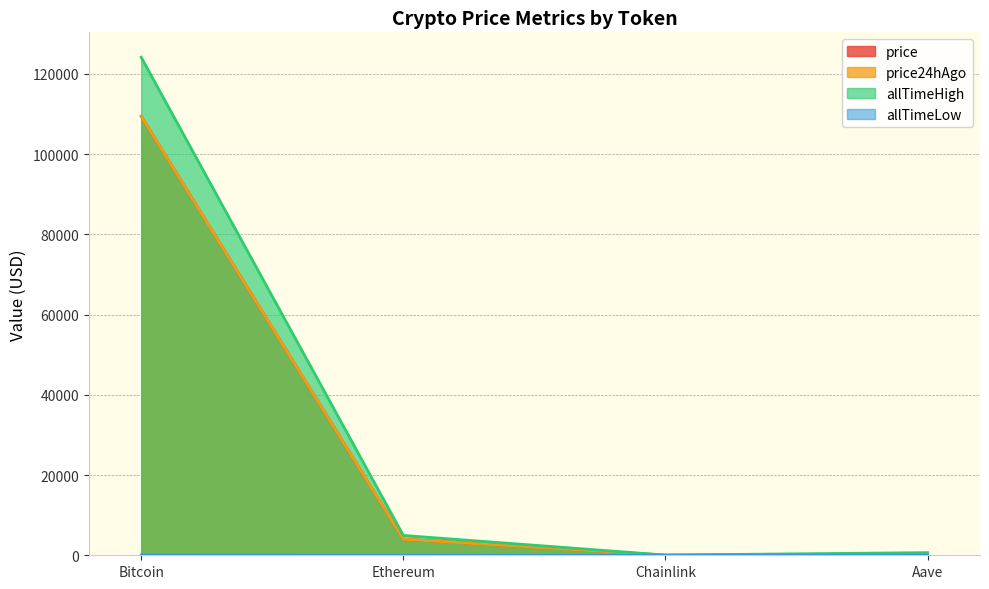

True or false: allTimeLow and allTimeHigh cross at least once.

False